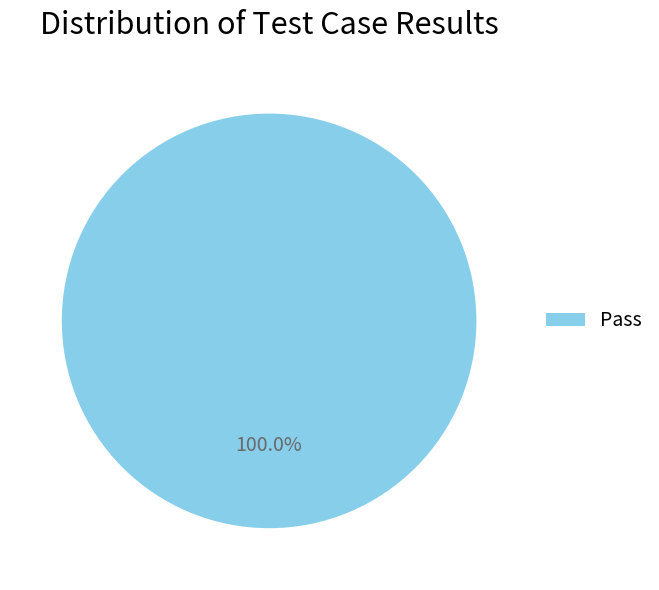

What is the majority slice?

Pass